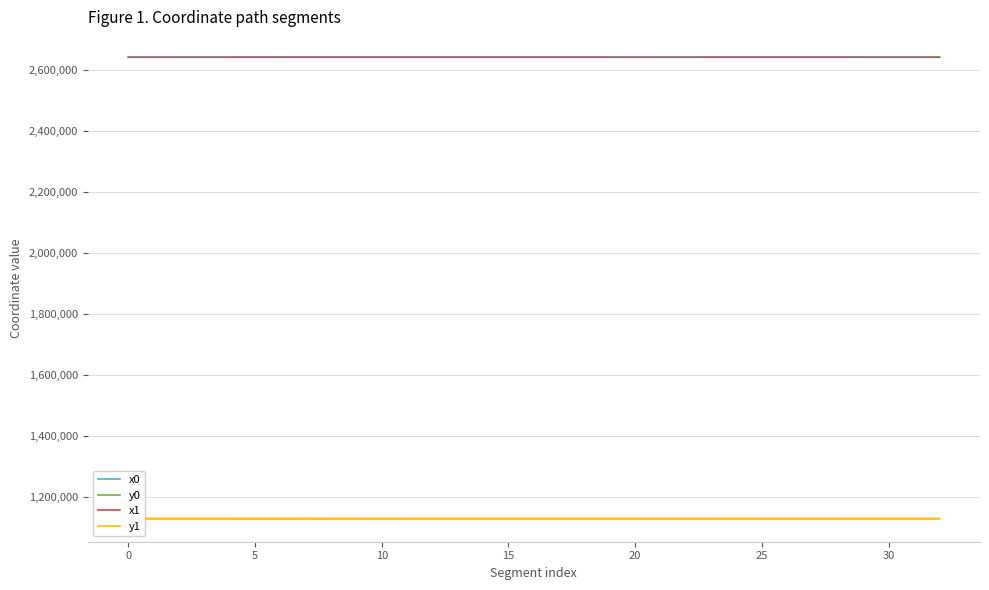

How many lines are shown in the chart?

4